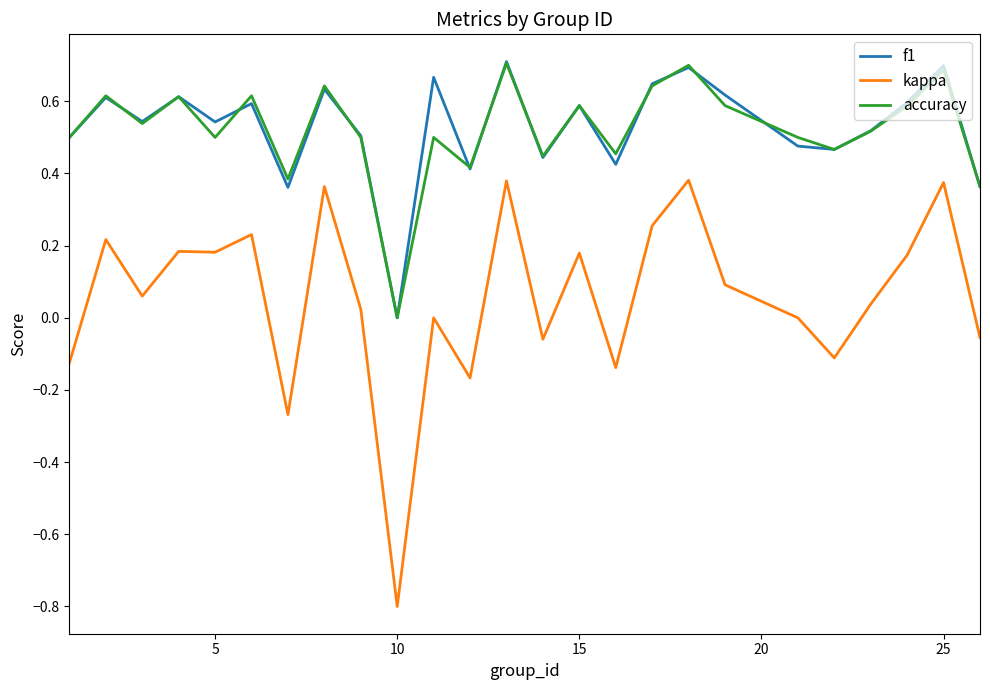

True or false: accuracy and kappa intersect in this chart.

False